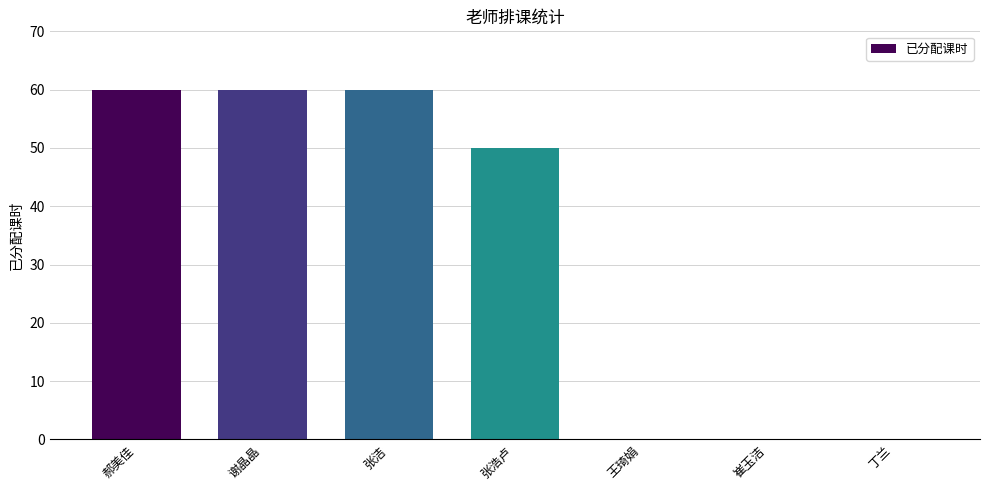

What is the sum of all values?

230